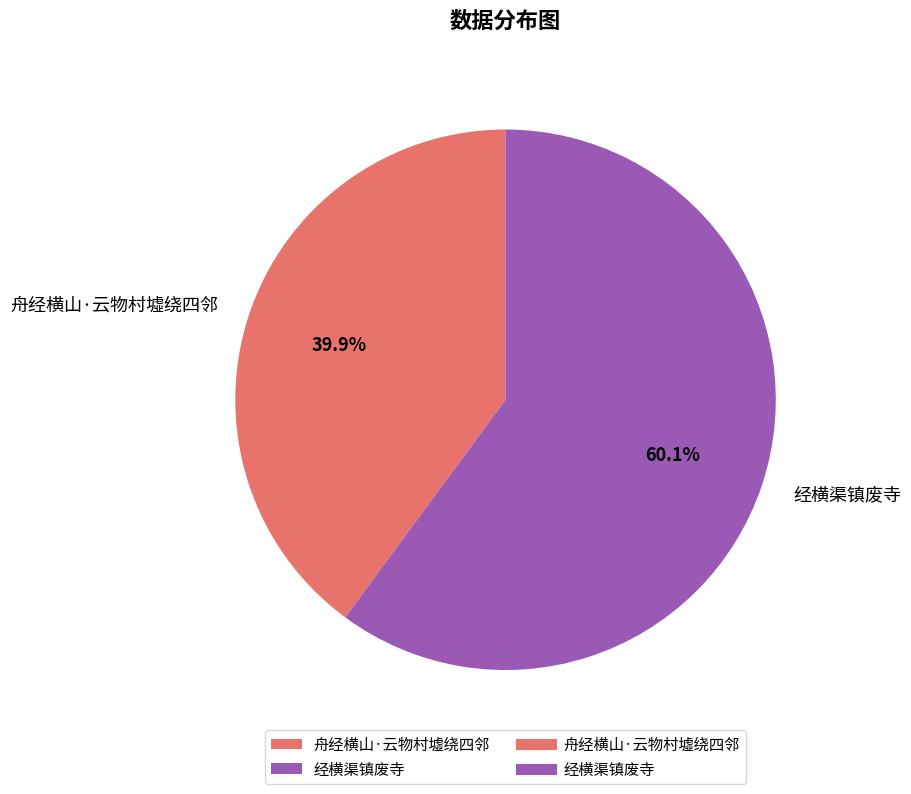

True or false: 舟经横山·云物村墟绕四邻 accounts for 40% of the total.

True